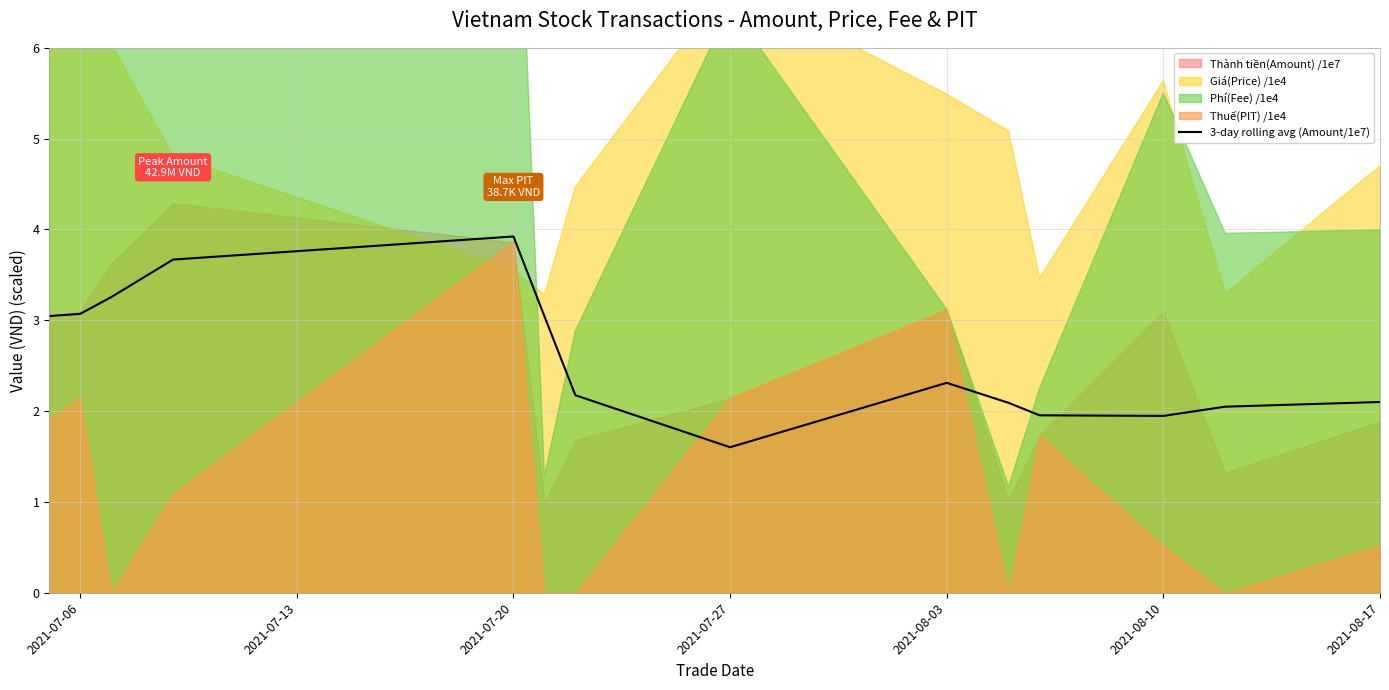

What is the lowest value of the 3-day rolling avg (Amount/1e7) series?

1.6